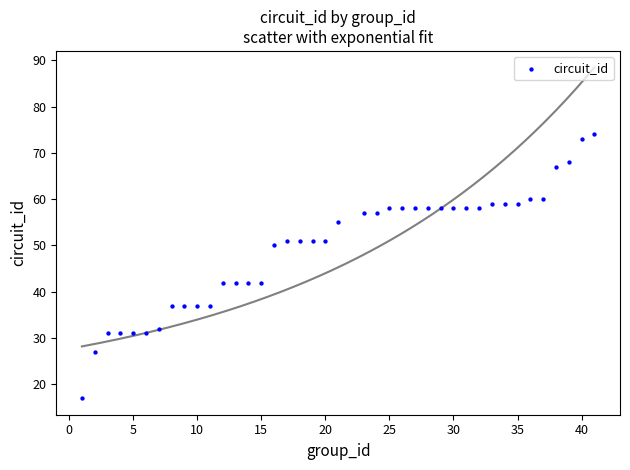

What is the range of Y values (max minus min)?

57